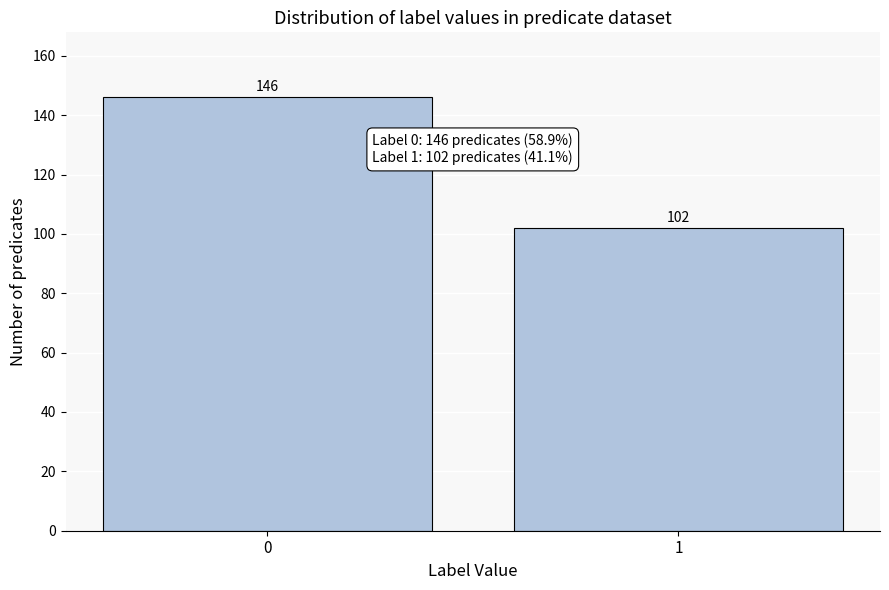

Reading left to right, list all the values displayed in this chart.

146	102